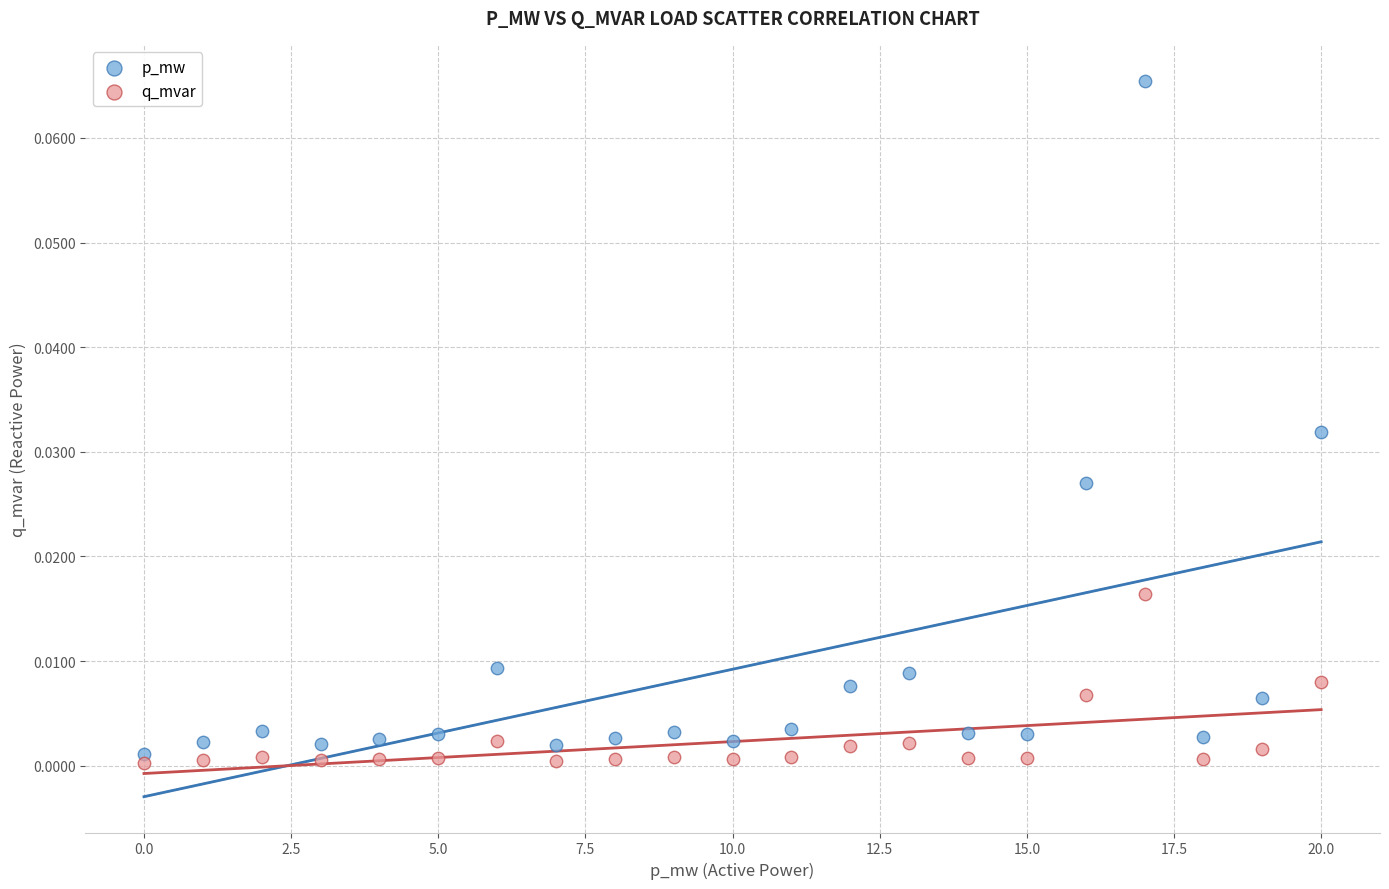

Which series has the widest spread of Y values?

p_mw